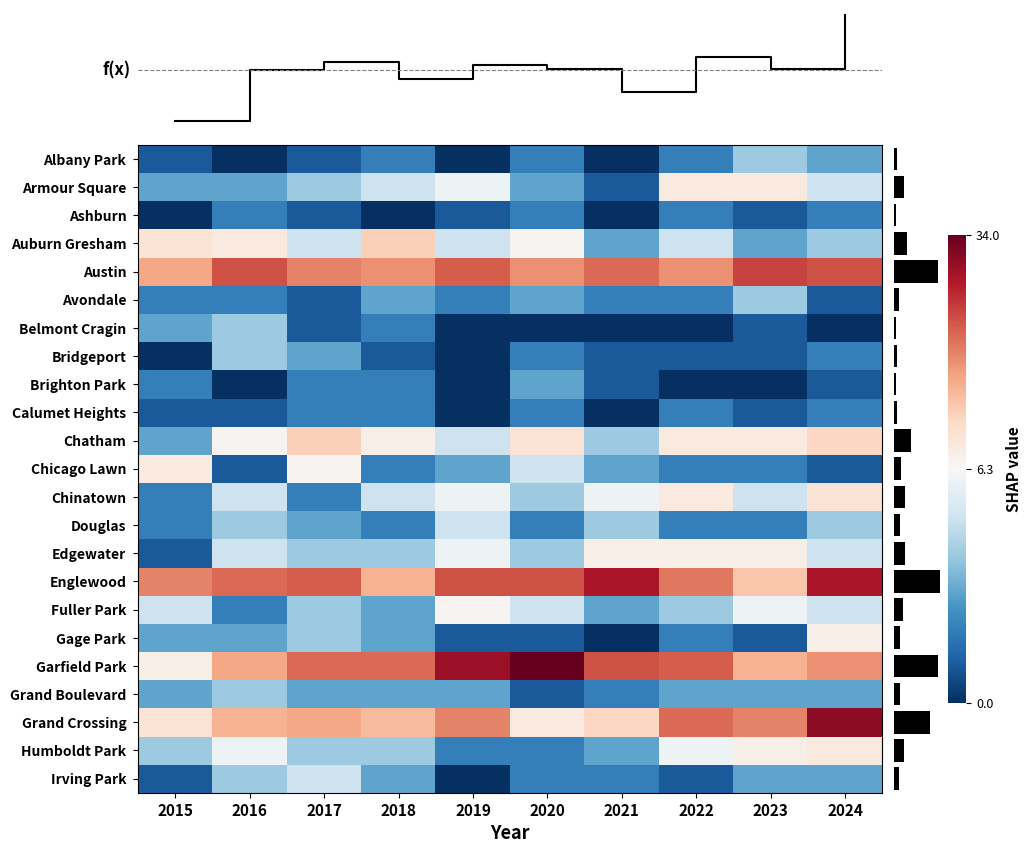

How many values in the Bridgeport series exceed 1?

4